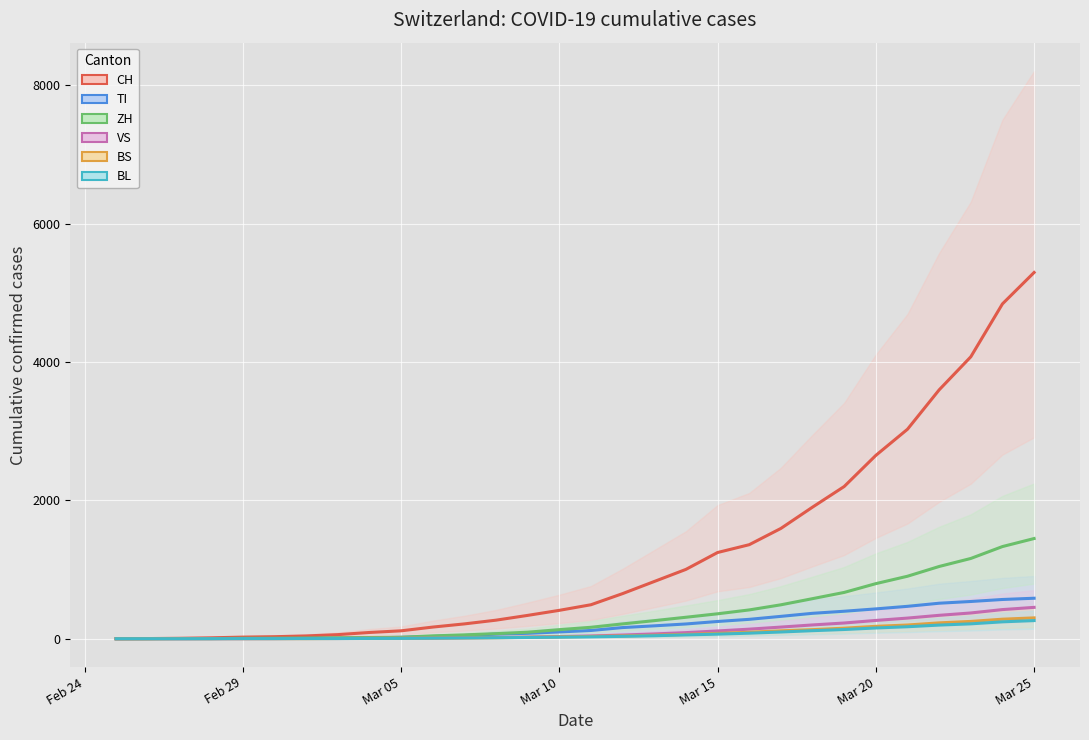

Which series has the largest total across all categories?

CH